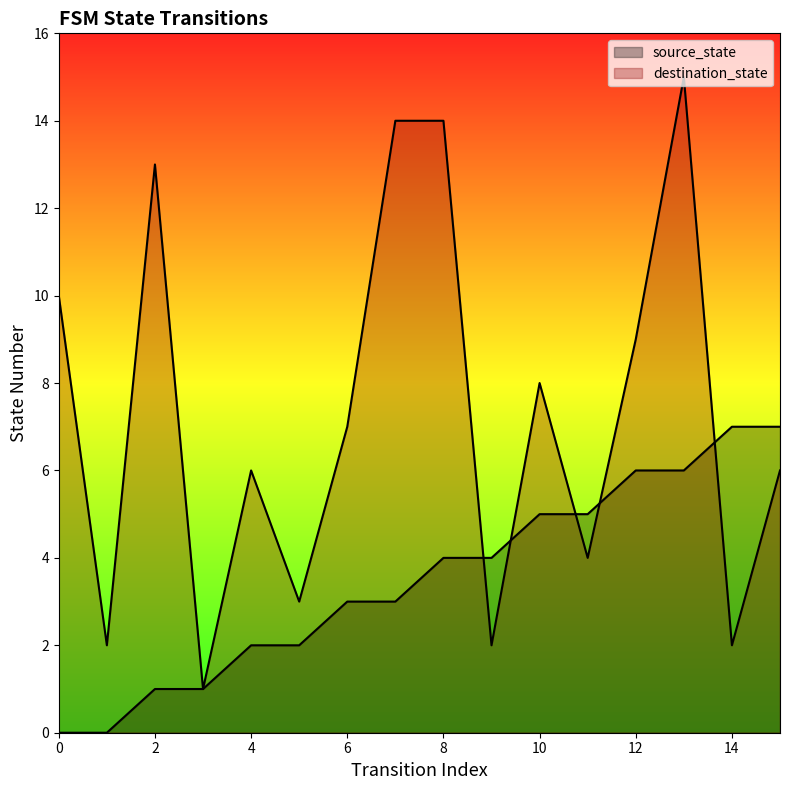

What are all the series names shown in the legend?

source_state, destination_state